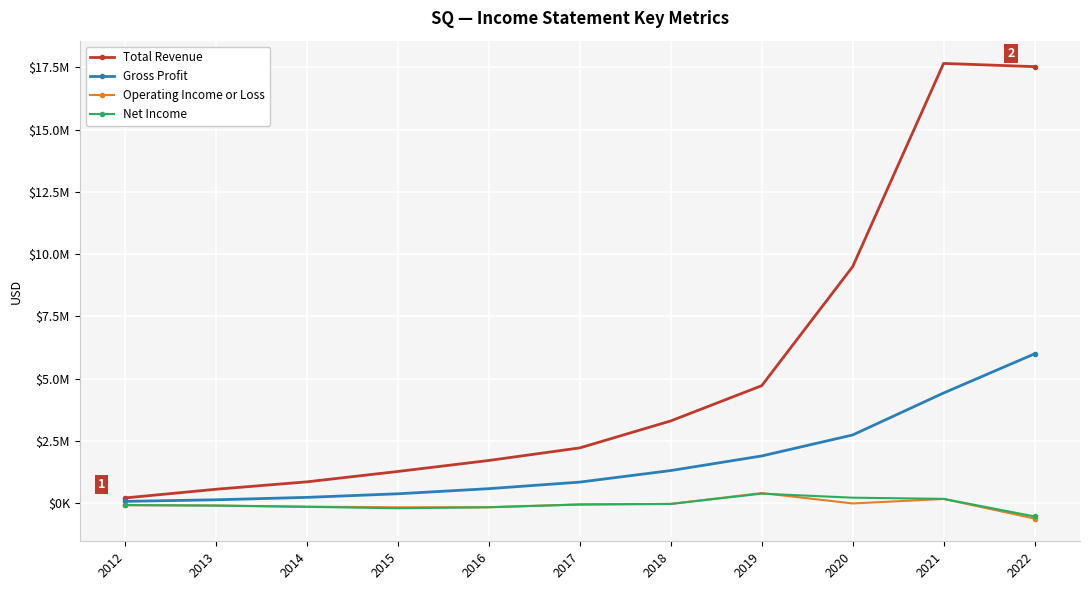

At which category does the chart reach its minimum across all series?

2022